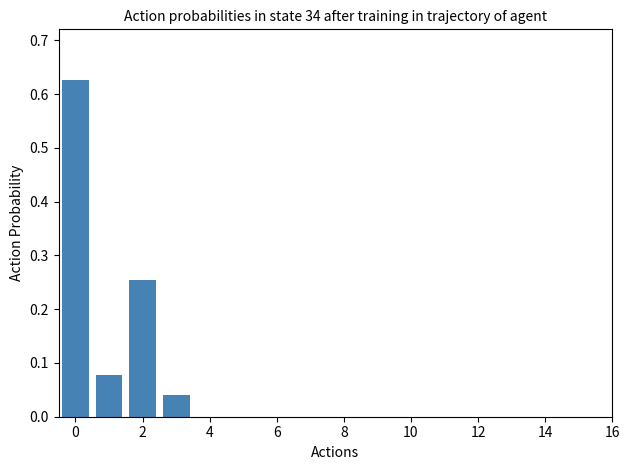

What is the sum of all values?

1.0